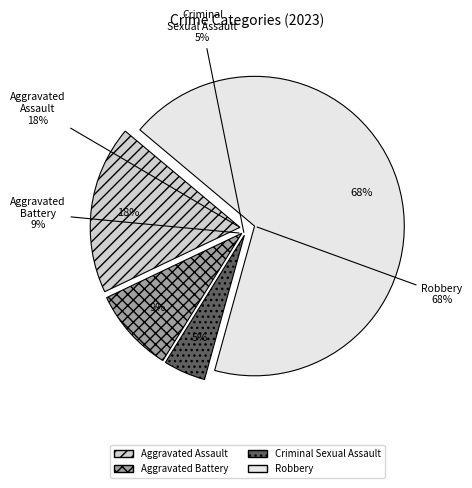

What percentage is the Criminal Sexual Assault slice, to the nearest percent?

5%